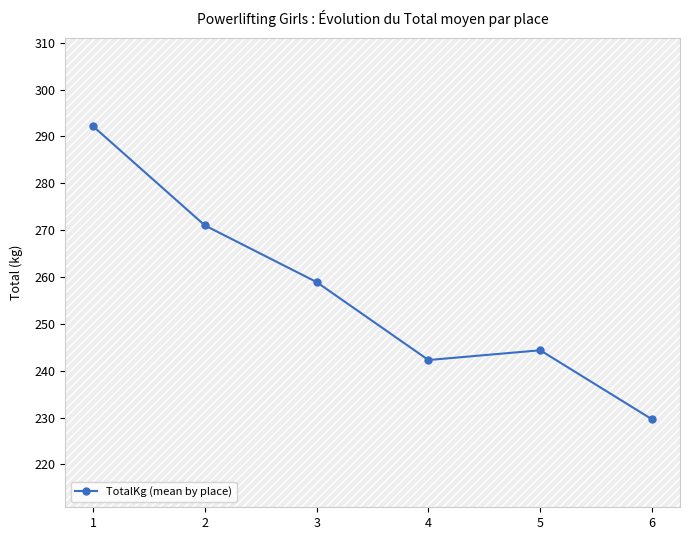

What is the smallest value displayed?

229.6